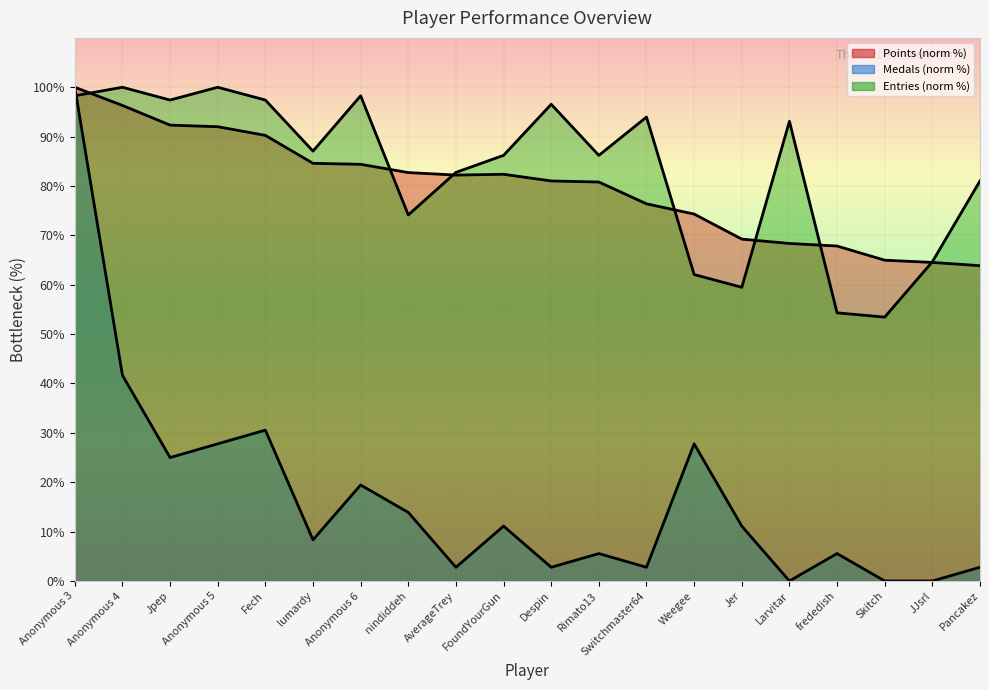

What is the difference between the maximum and minimum values in the Medals series?

100.0